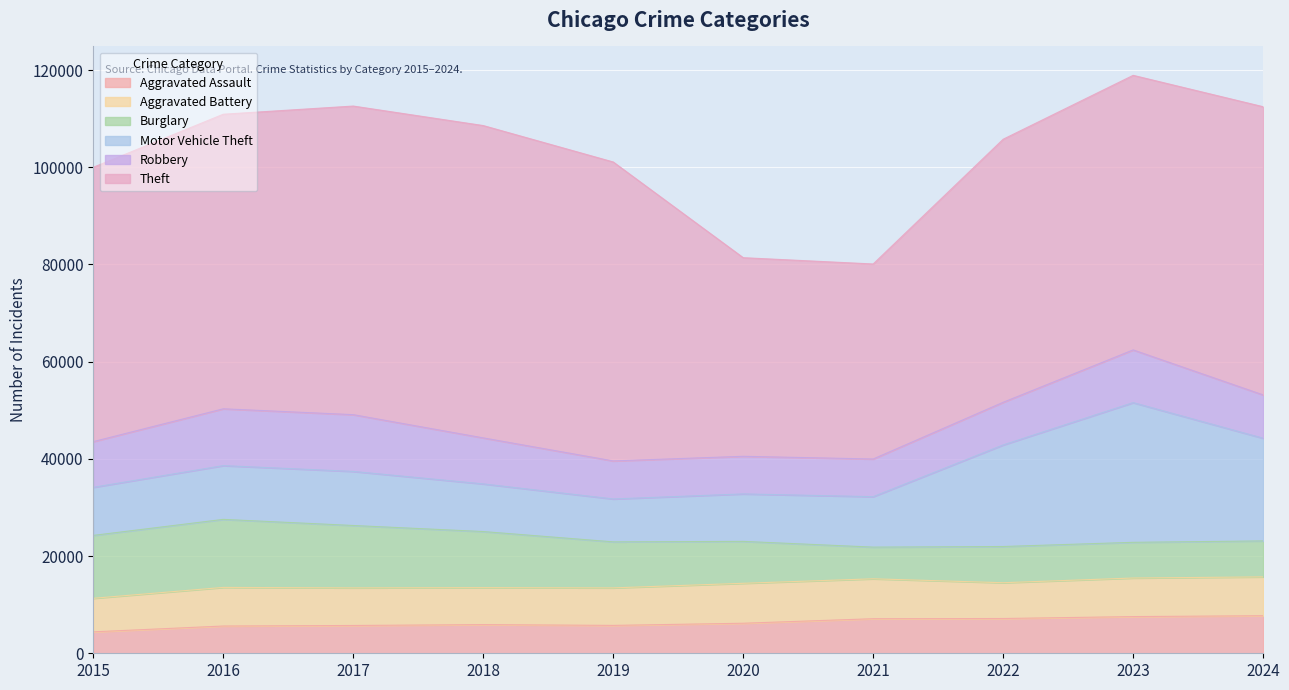

Rank the series by their maximum value, from highest to lowest.

Theft, Motor Vehicle Theft, Burglary, Robbery, Aggravated Battery, Aggravated Assault